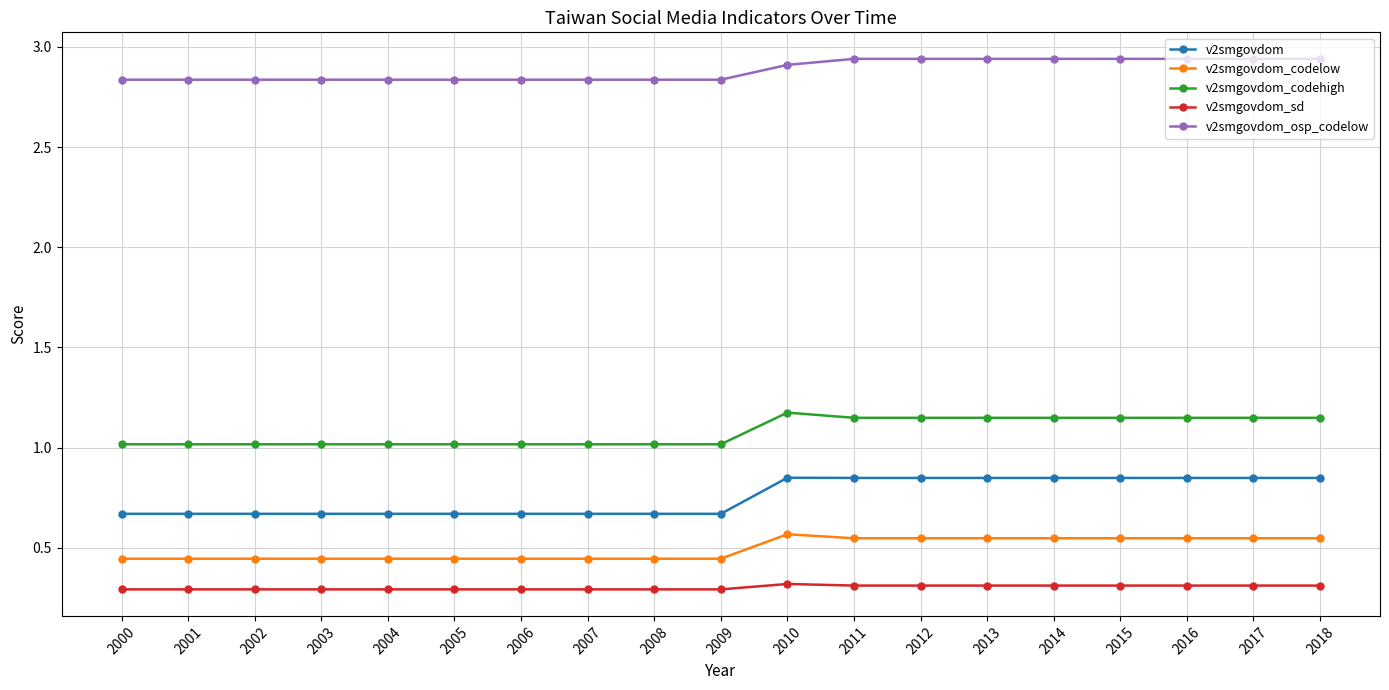

True or false: v2smgovdom and v2smgovdom_codehigh intersect in this chart.

False